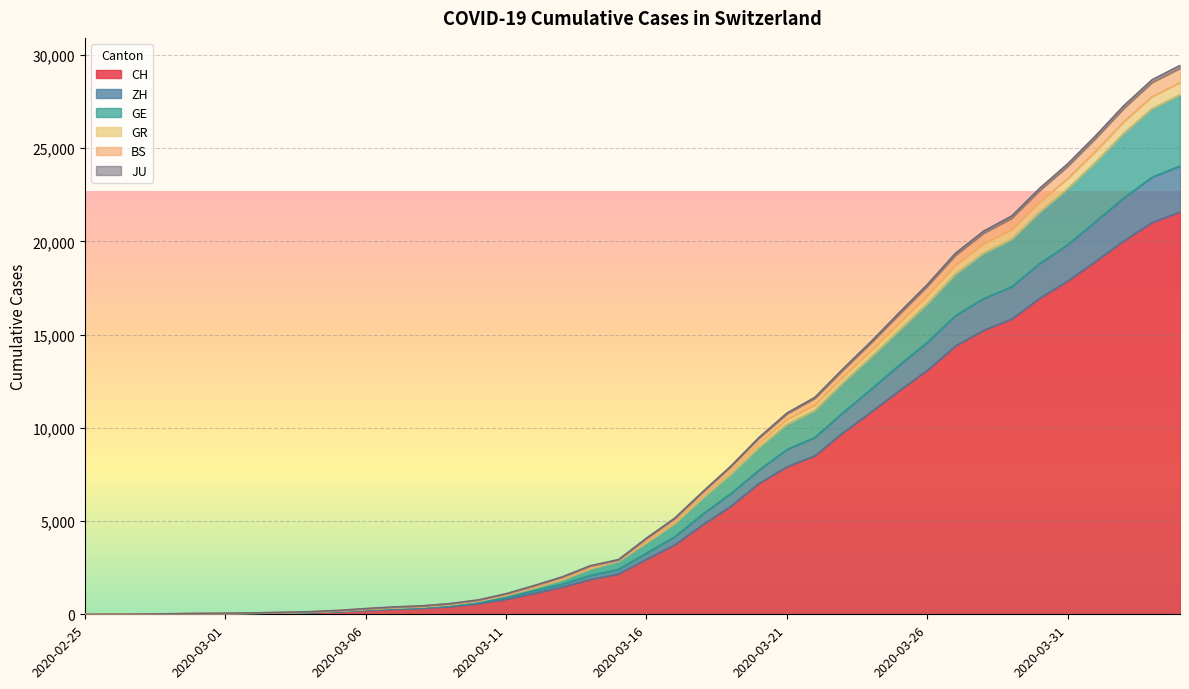

True or false: ZH has more than 0 points higher than both neighbors.

False